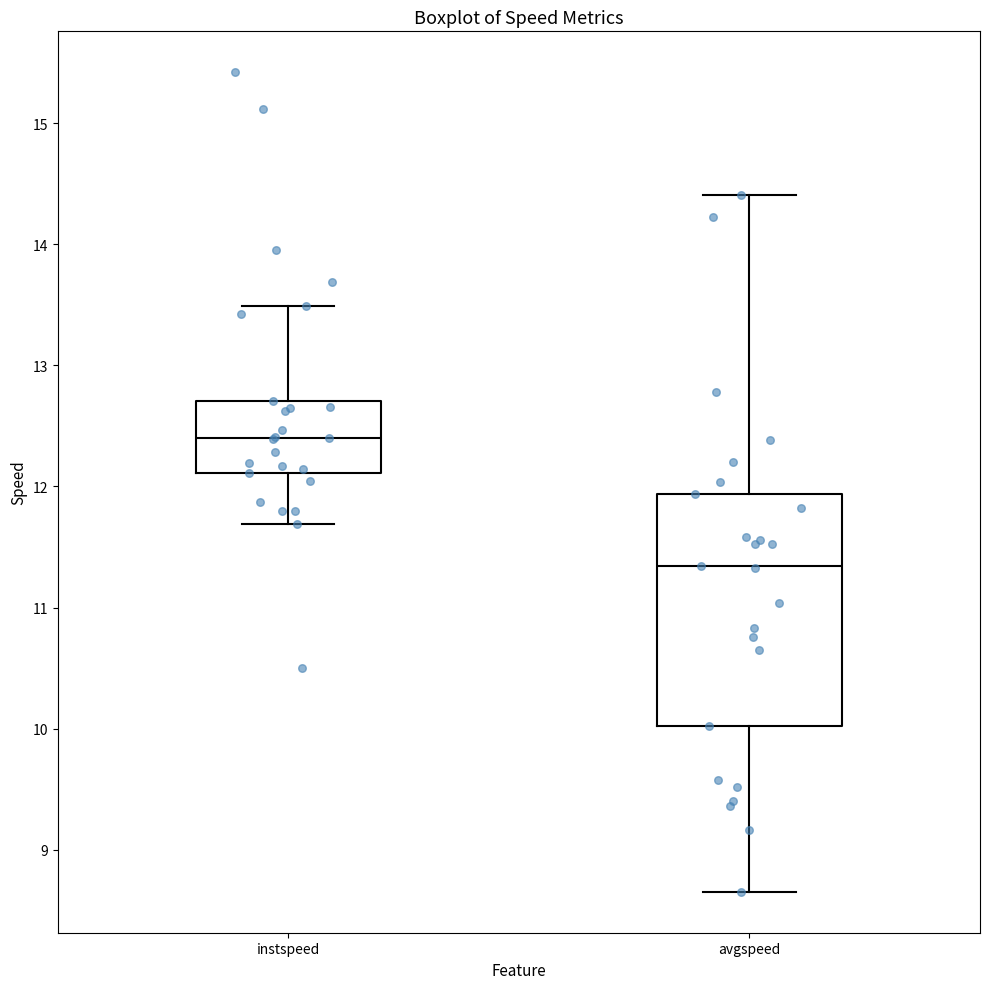

Which box's median line is the highest?

instspeed